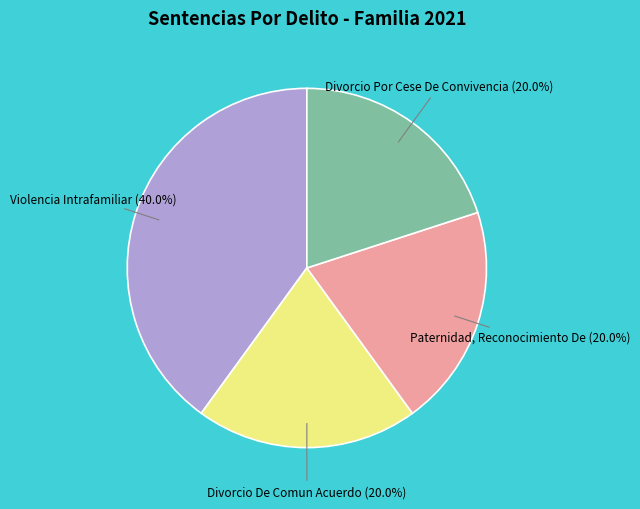

Approximately how many times larger is the value at Divorcio De Comun Acuerdo compared to Divorcio Por Cese De Convivencia?

1.0